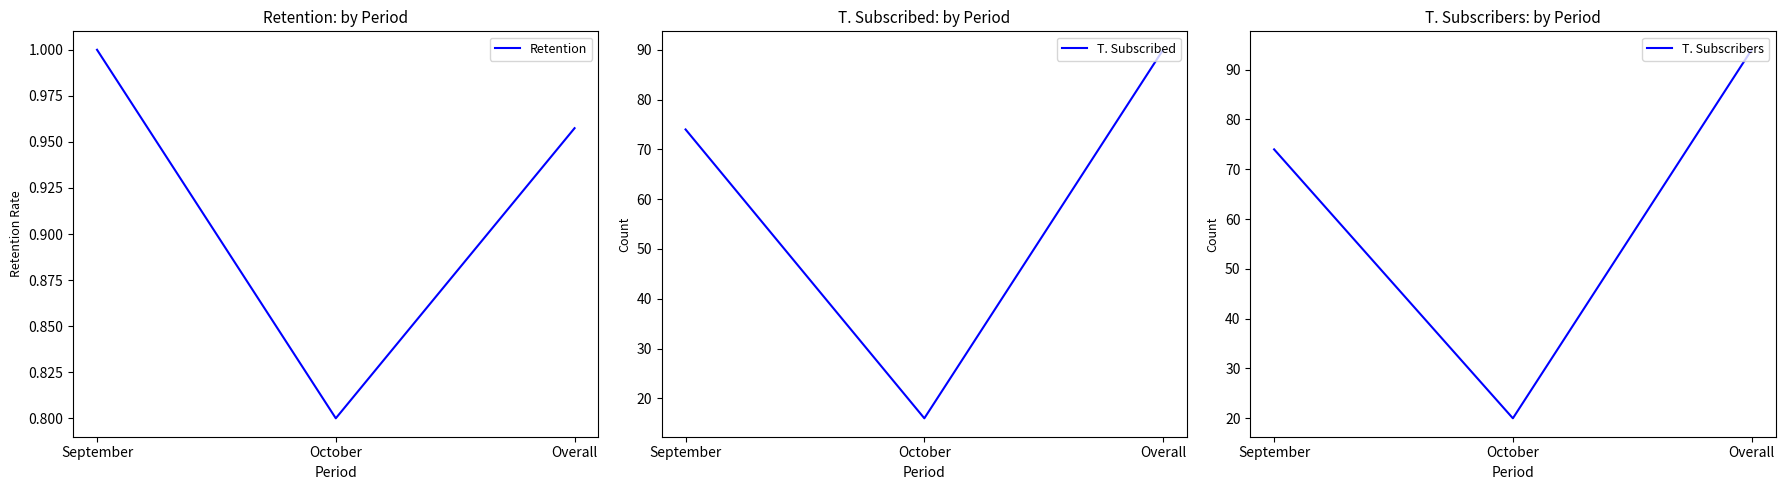

What is the average value of the T. Subscribed series?

60